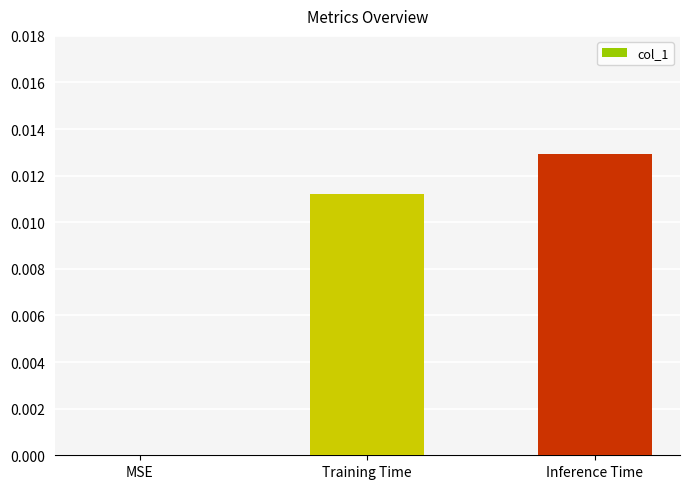

Are the bars grouped side by side (vs. stacked)?

No